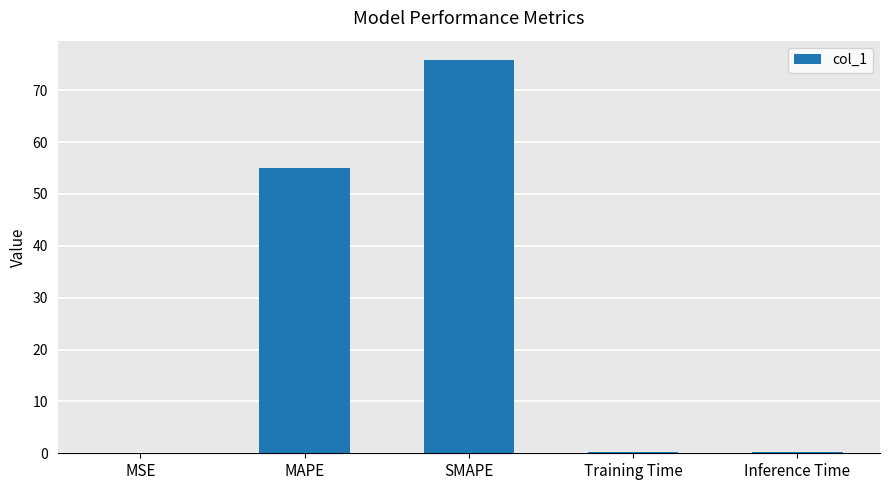

The value at SMAPE is 75.8. True or false?

True